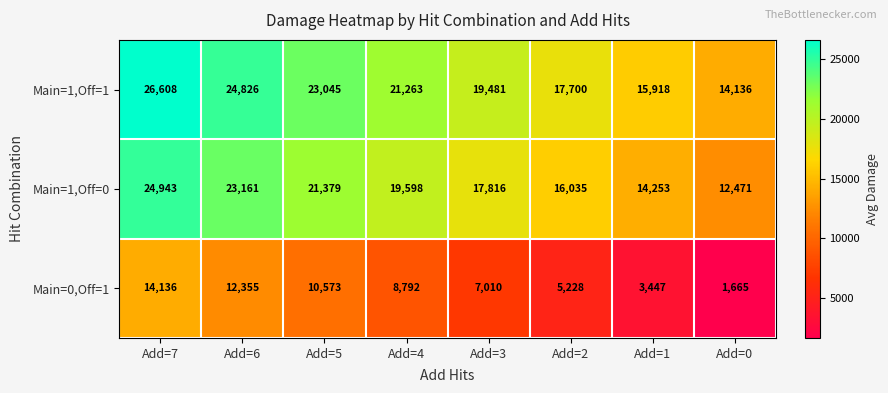

What is the difference between the highest and lowest values at Add=3?

12471